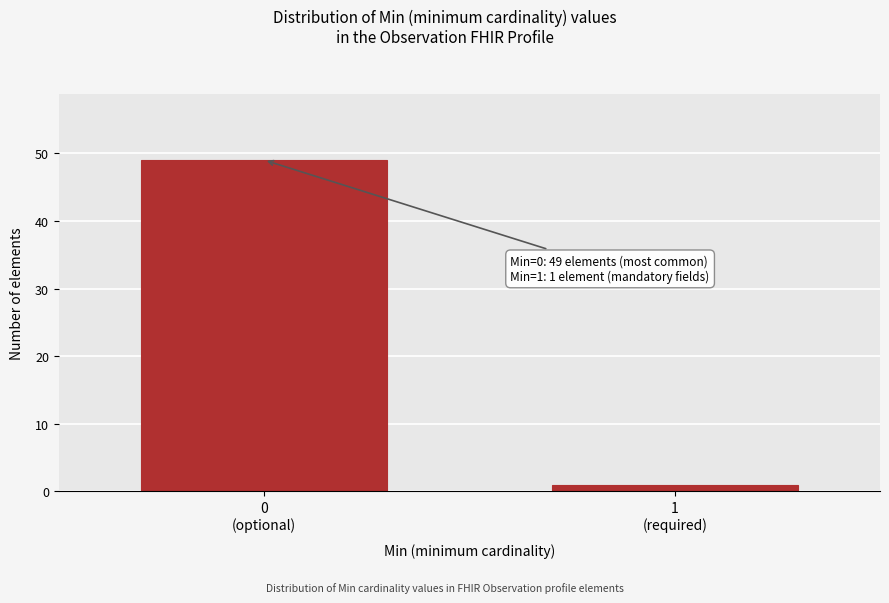

Reading left to right, list all the values displayed in this chart.

49	1